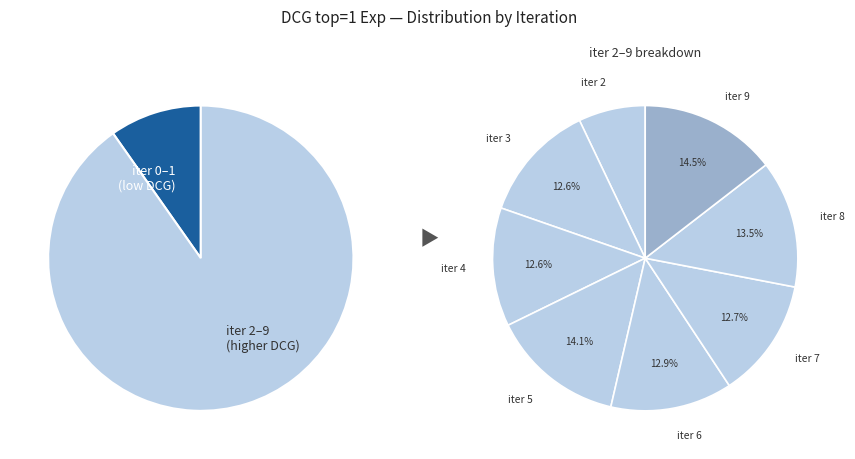

Is the sum of iter 3 and iter 4 greater than half?

No